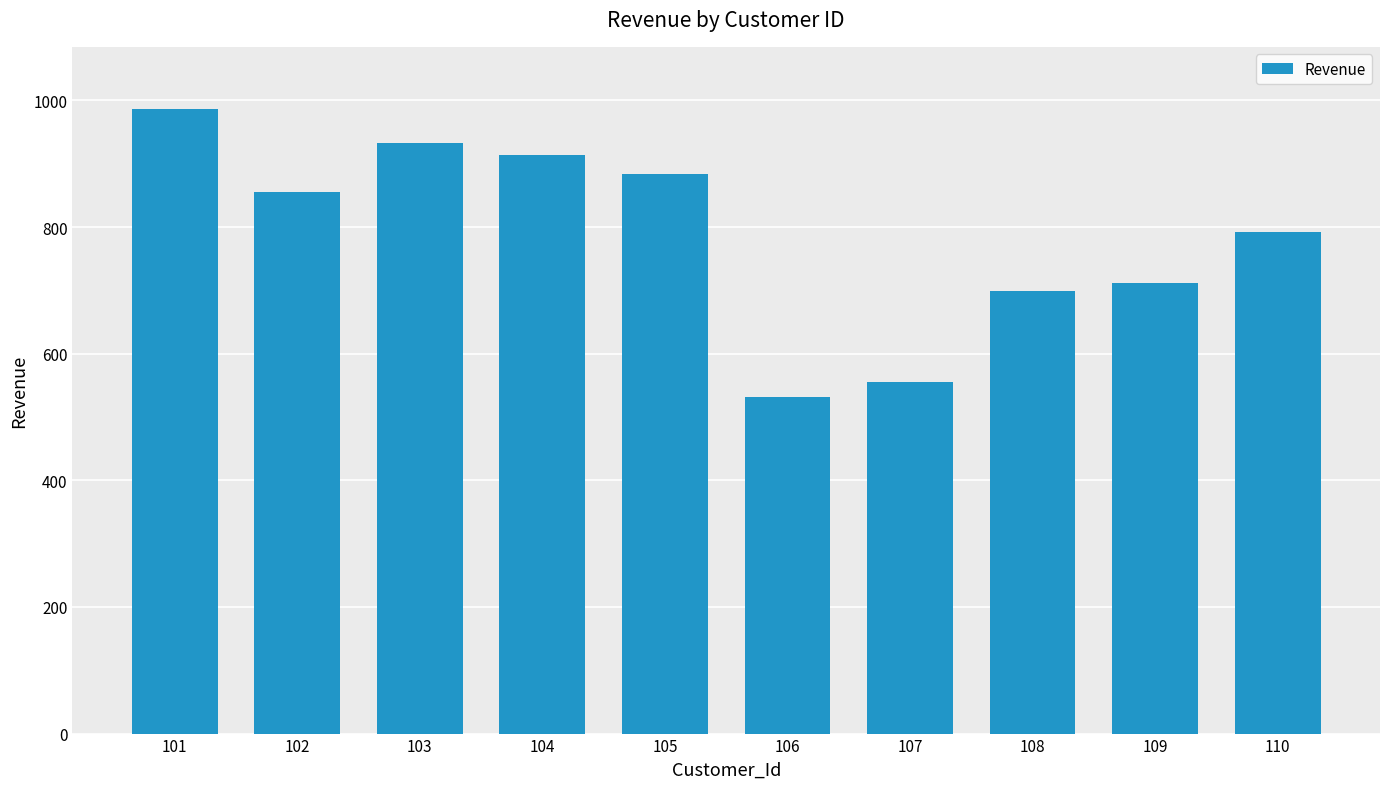

What is the value of the 5th bar from the left?

883